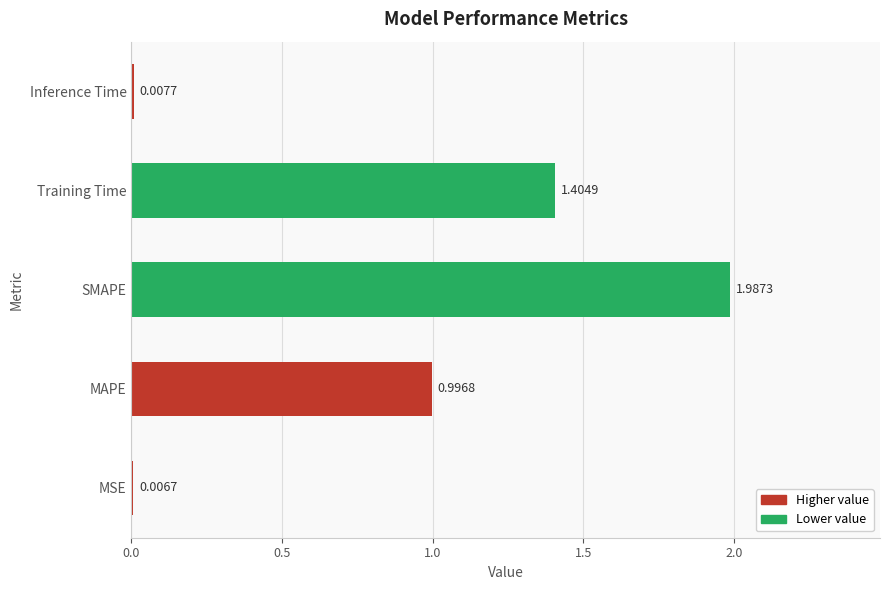

Between Inference Time and Training Time, which is larger?

Training Time